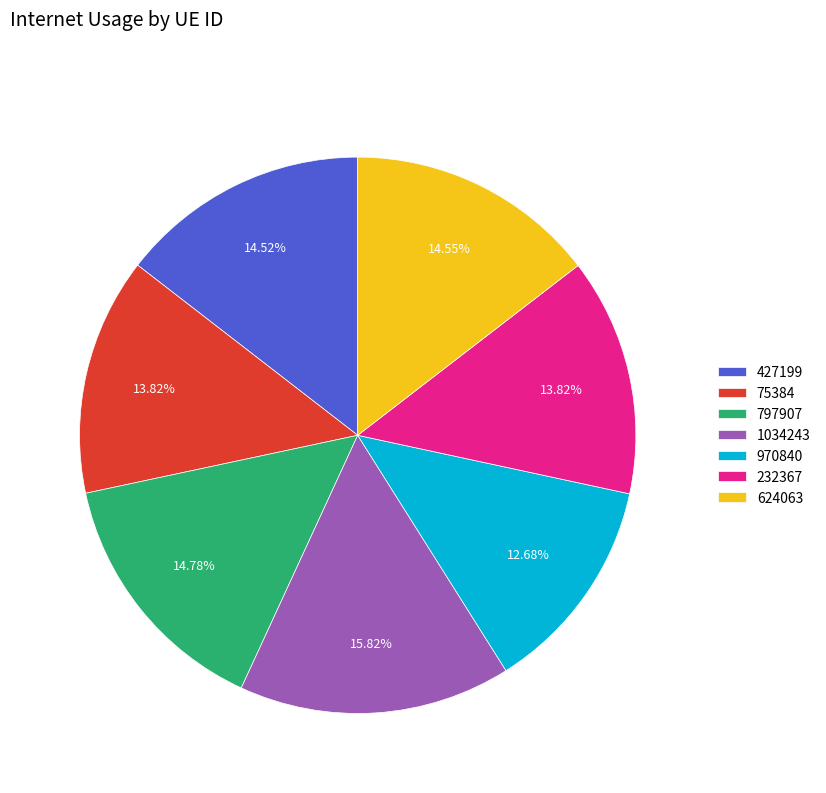

Count the number of slices in the pie.

7